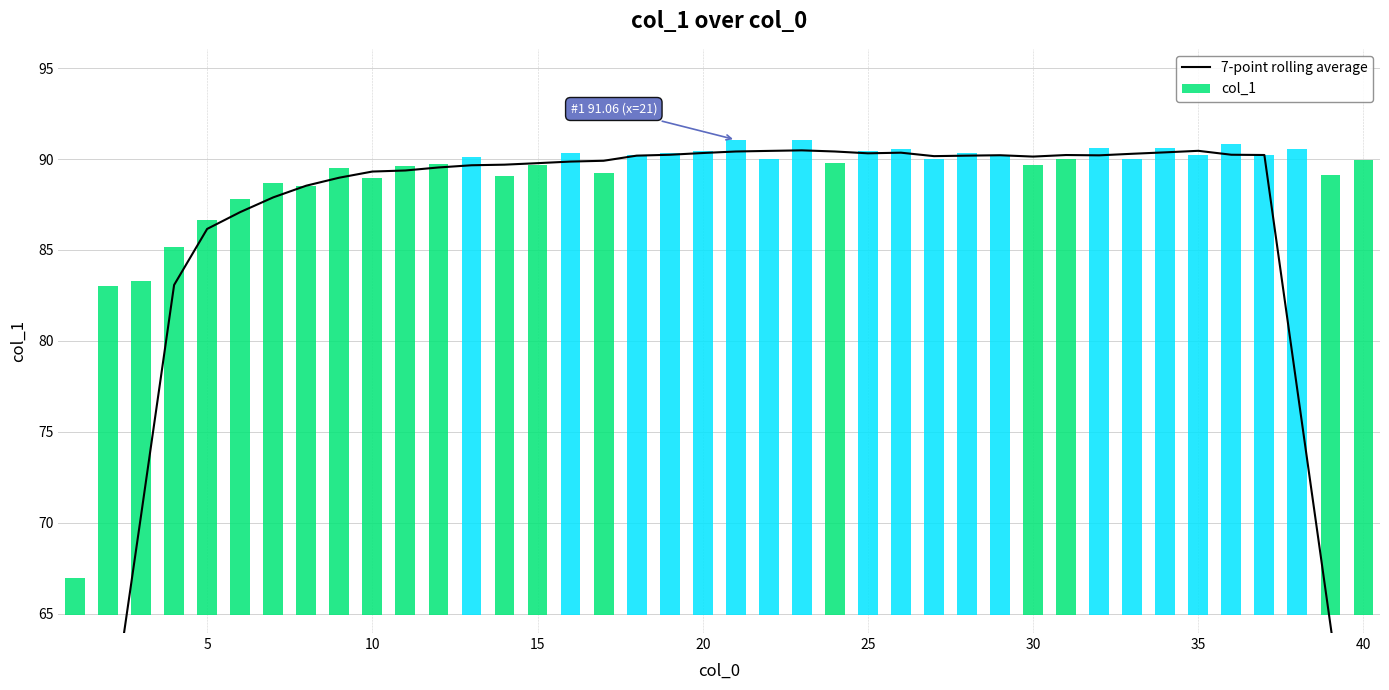

What is the difference between the second highest and second lowest values in the col_1 series?

8.0